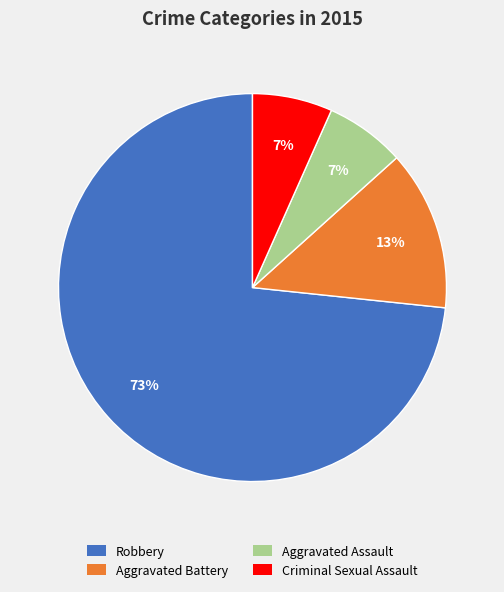

To the nearest percent, what is the combined percentage of Criminal Sexual Assault and Robbery?

80%